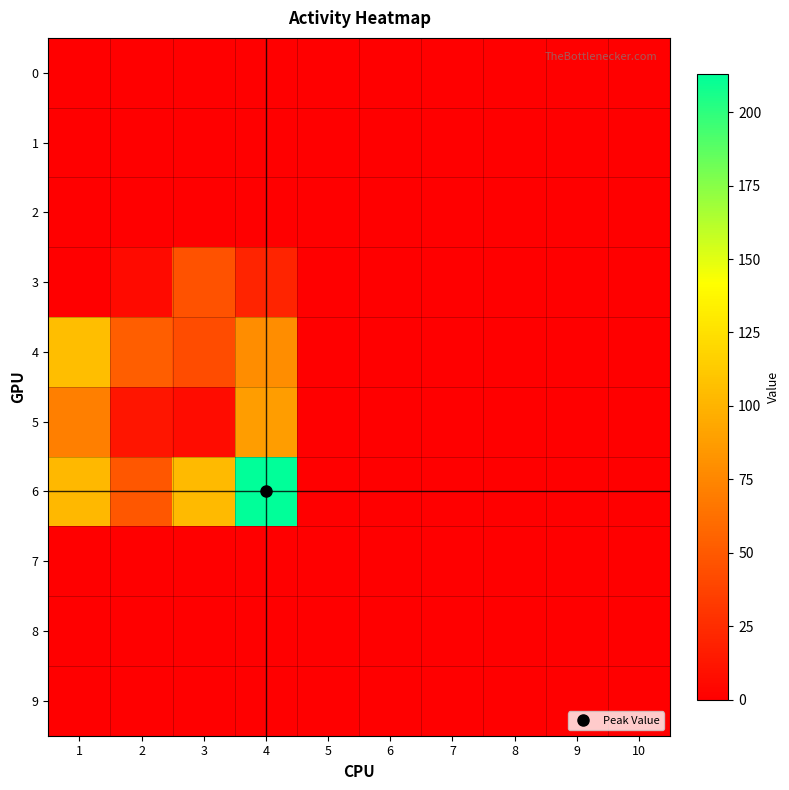

At which category is the sum across all series the highest?

4